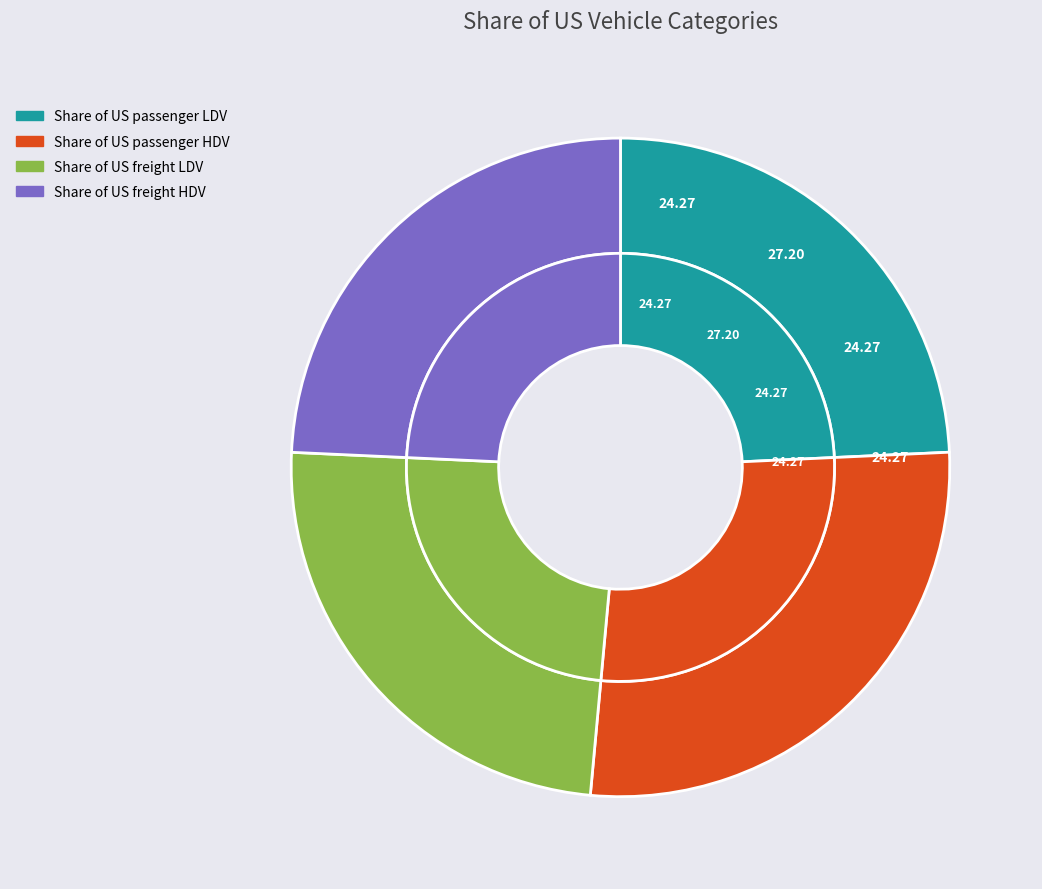

Count the number of slices in the pie.

4